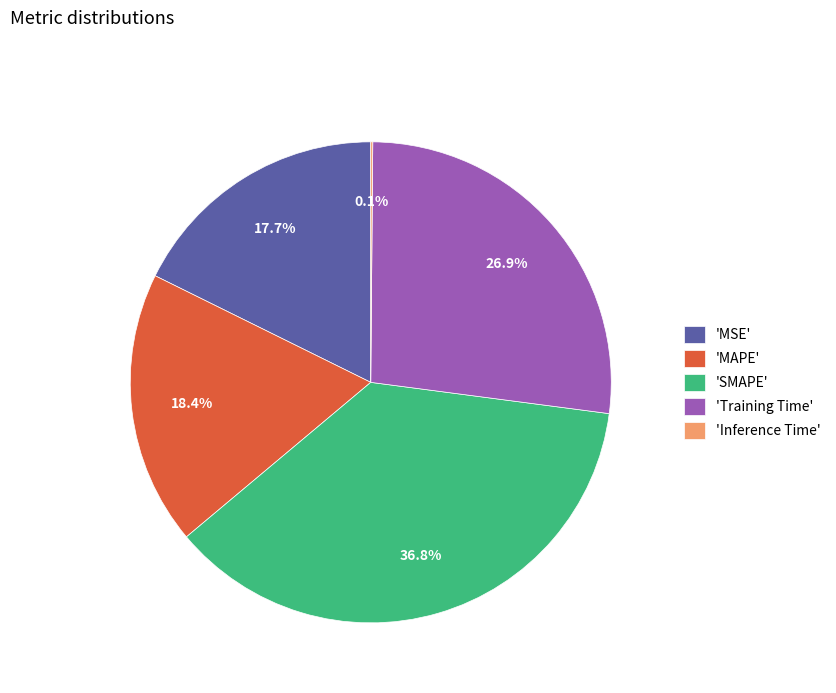

To the nearest percent, what is the average slice percentage?

20%